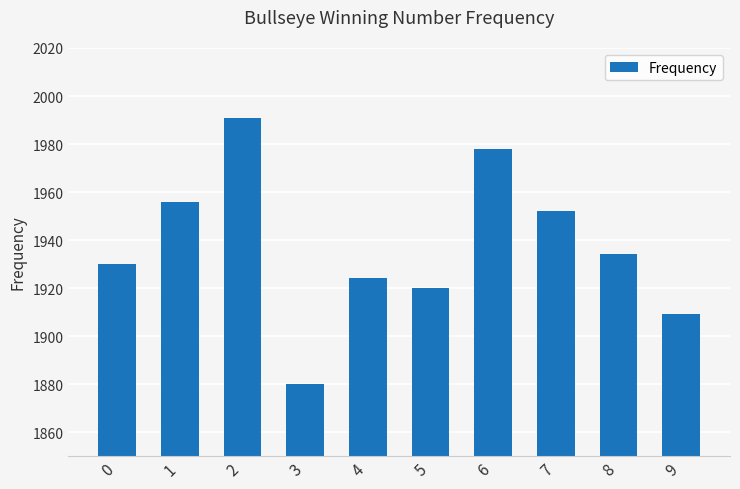

The chart shows a value of 2739 at 4. True or false?

False